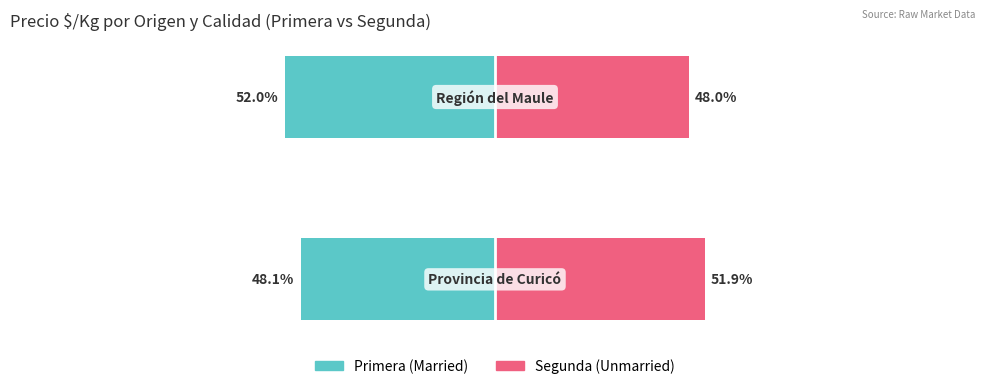

What is the average value of the Married series?

-50.0